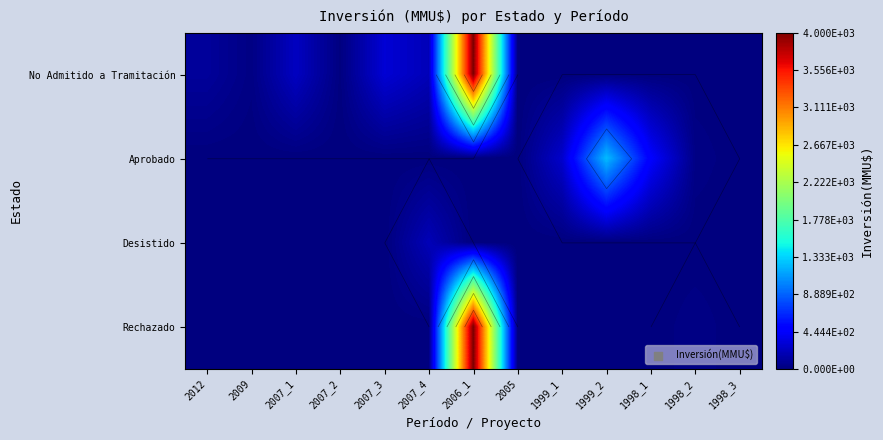

Rank the series by their average value, from lowest to highest.

Desistido, Aprobado, Rechazado, No Admitido a Tramitación